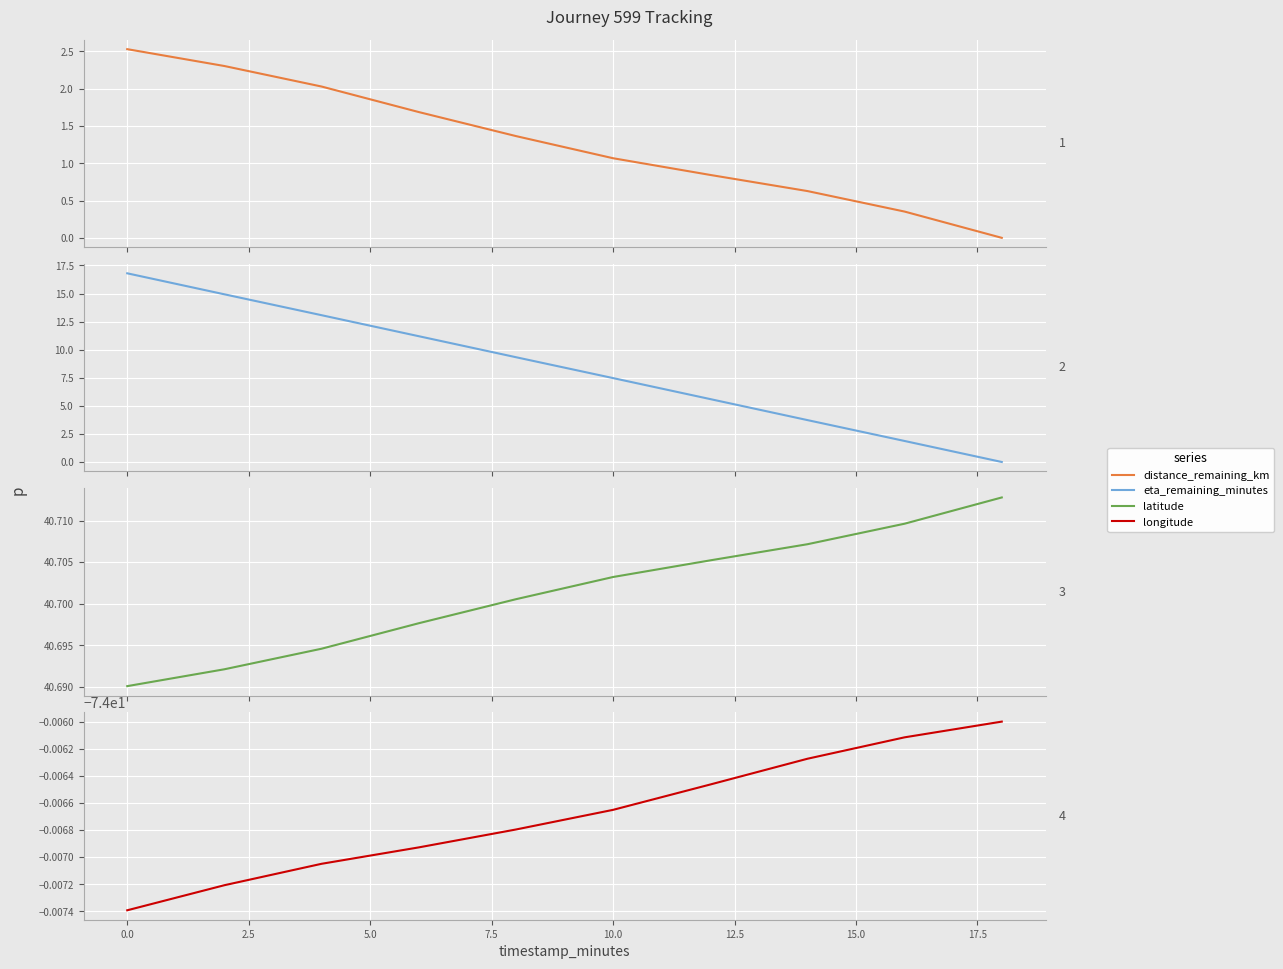

Reading left to right, what are all the values shown in this chart?

distance_remaining_km: 2.5	2.3	2.0	1.7	1.4	1.1	0.8	0.6	0.4	0.0
eta_remaining_minutes: 16.8	14.9	13.1	11.2	9.3	7.5	5.6	3.7	1.9	0.0
latitude: 40.7	40.7	40.7	40.7	40.7	40.7	40.7	40.7	40.7	40.7
longitude: -74.0	-74.0	-74.0	-74.0	-74.0	-74.0	-74.0	-74.0	-74.0	-74.0